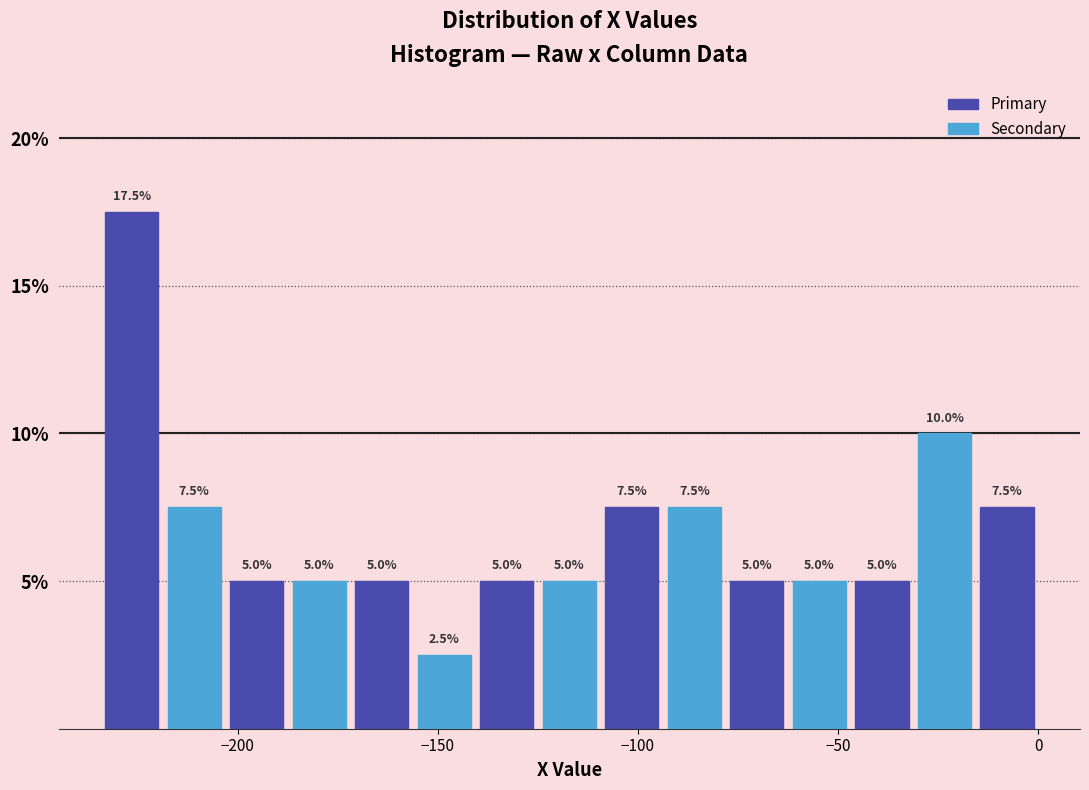

Around what value on the x-axis is the tallest bar? Give the approximate position of its centre, as read against the axis.

-225